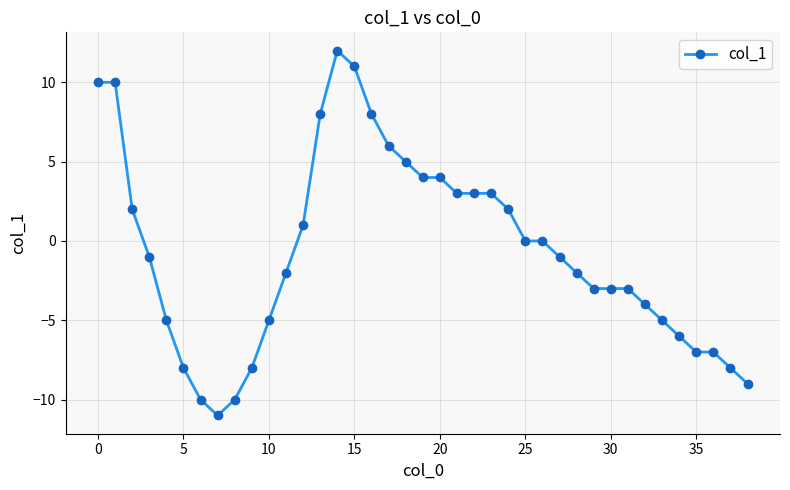

What is the value of the 35th point from the left?

-6